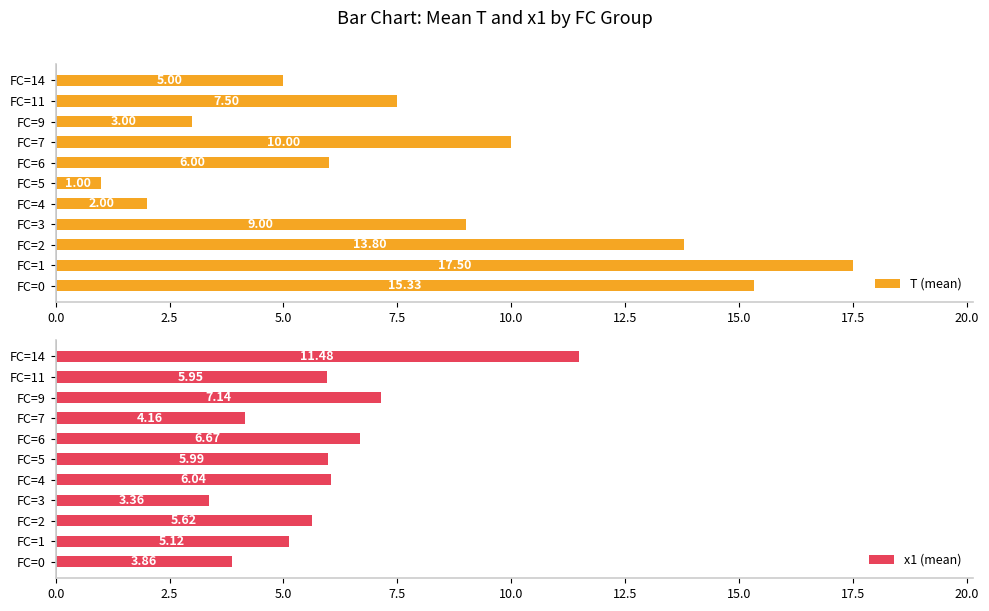

What is the sum of all T (mean) values?

90.1